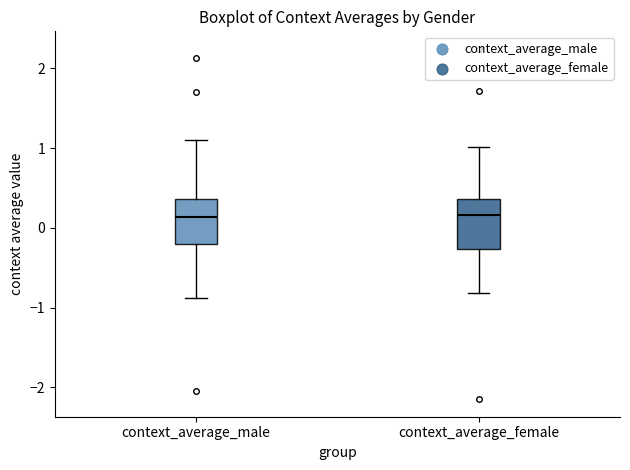

Reading left to right, transcribe this box plot: for each box, give where its median line is, the range the box spans, and where its two whiskers end, as read against the y-axis. The values are not printed on the chart, so give them approximately, as read against the axis.

context_average_male: median 0.1, box -0.2 to 0.4, whiskers -0.9 to 1.1
context_average_female: median 0.2, box -0.3 to 0.4, whiskers -0.8 to 1.0